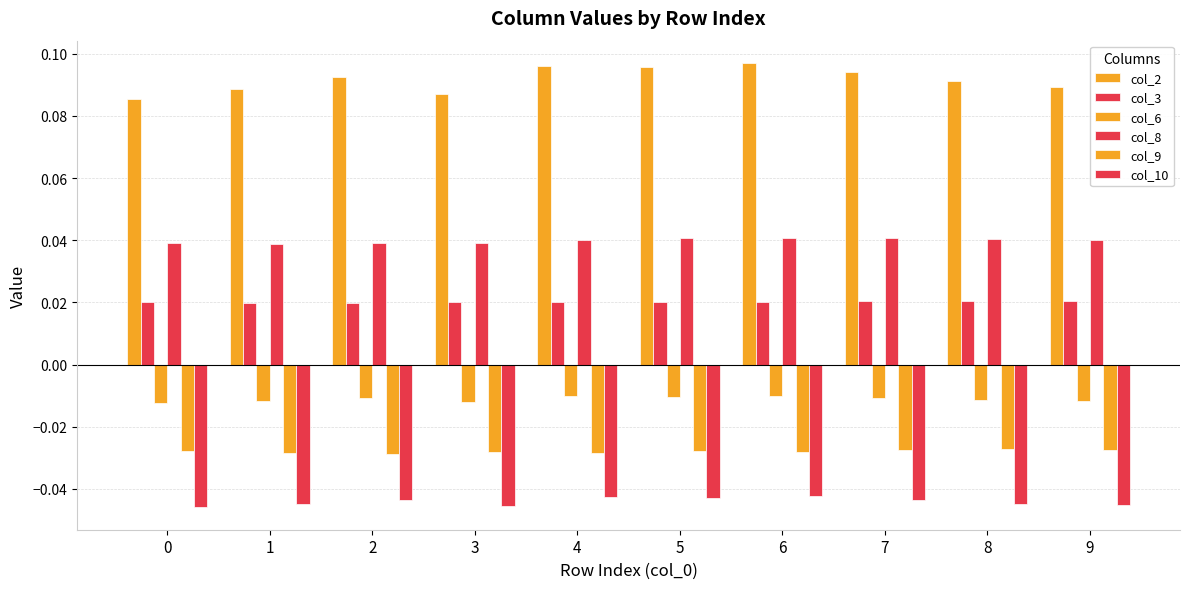

Reading left to right, extract all data points from this chart.

col_2: 0=0.1	1=0.1	2=0.1	3=0.1	4=0.1	5=0.1	6=0.1	7=0.1	8=0.1	9=0.1
col_3: 0=0.0	1=0.0	2=0.0	3=0.0	4=0.0	5=0.0	6=0.0	7=0.0	8=0.0	9=0.0
col_6: 0=-0.0	1=-0.0	2=-0.0	3=-0.0	4=-0.0	5=-0.0	6=-0.0	7=-0.0	8=-0.0	9=-0.0
col_8: 0=0.0	1=0.0	2=0.0	3=0.0	4=0.0	5=0.0	6=0.0	7=0.0	8=0.0	9=0.0
col_9: 0=-0.0	1=-0.0	2=-0.0	3=-0.0	4=-0.0	5=-0.0	6=-0.0	7=-0.0	8=-0.0	9=-0.0
col_10: 0=-0.0	1=-0.0	2=-0.0	3=-0.0	4=-0.0	5=-0.0	6=-0.0	7=-0.0	8=-0.0	9=-0.0